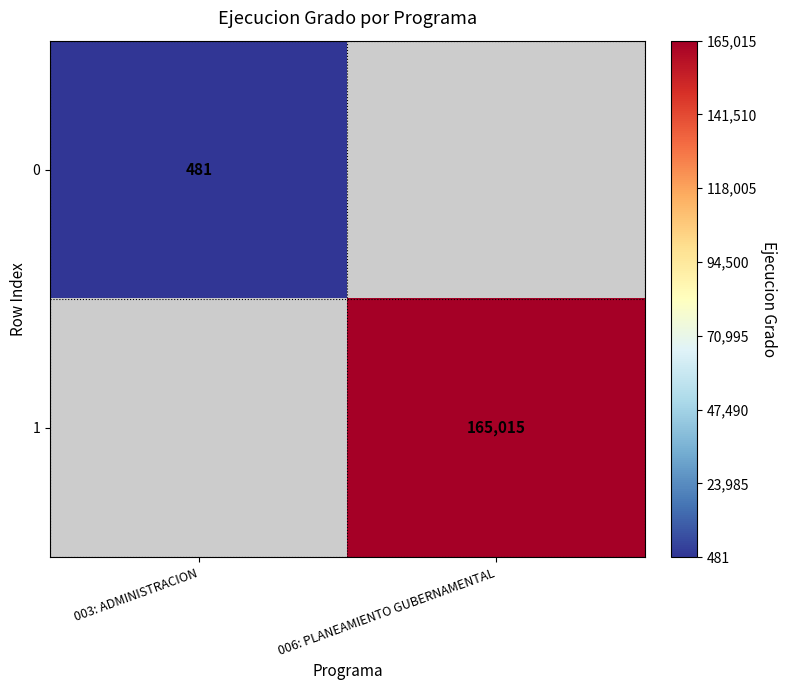

The value of 0 at 003: ADMINISTRACION is 218. True or false?

False